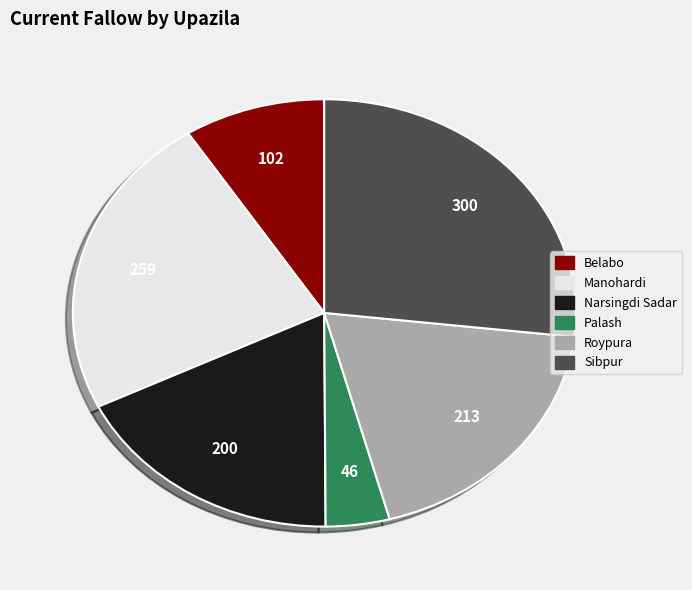

Is the sum of Palash and Belabo greater than half?

No